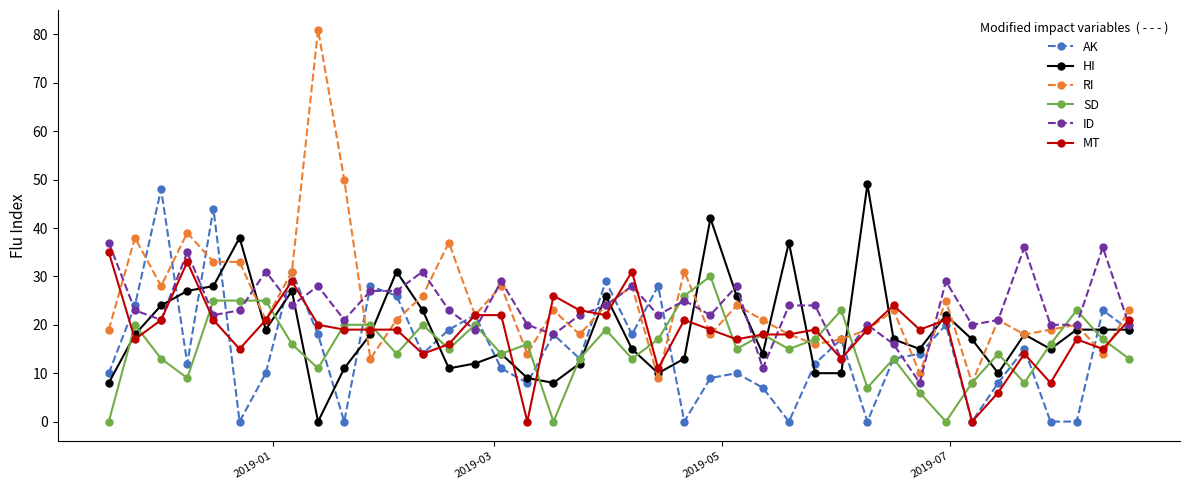

At how many categories does at least one series exceed 45?

4